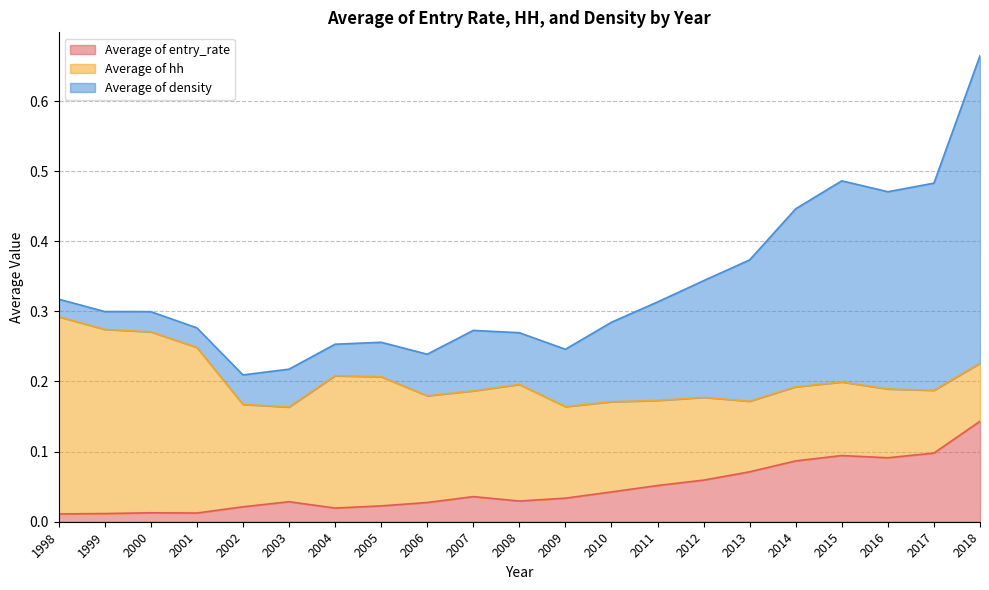

Which series has the largest range (max minus min)?

Average of density